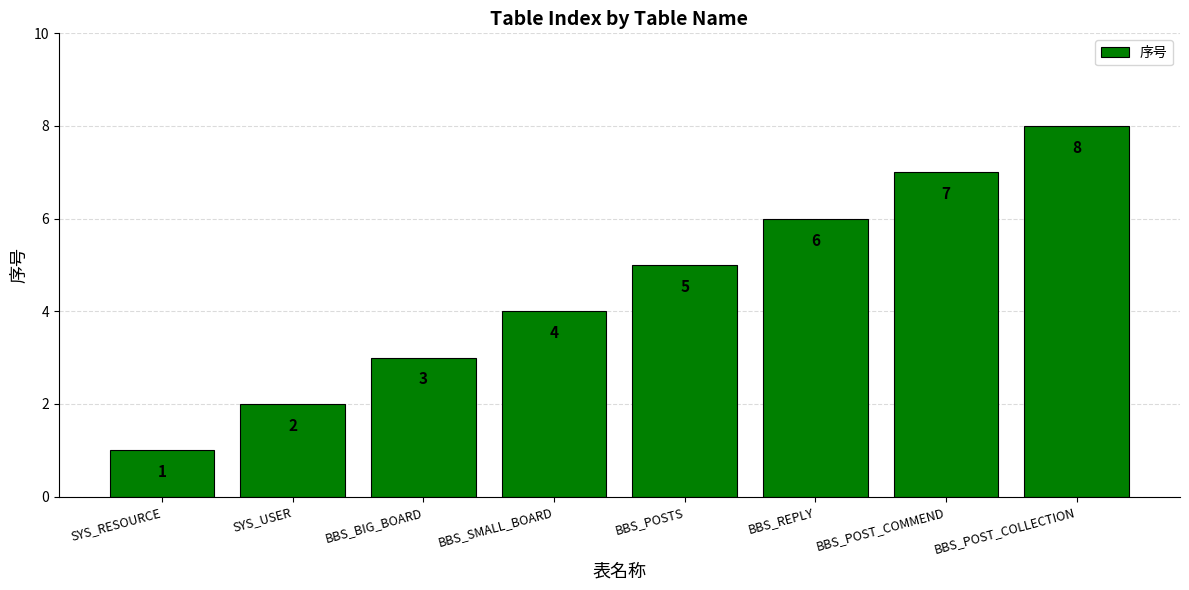

What is the change in value from SYS_USER to BBS_BIG_BOARD?

+1